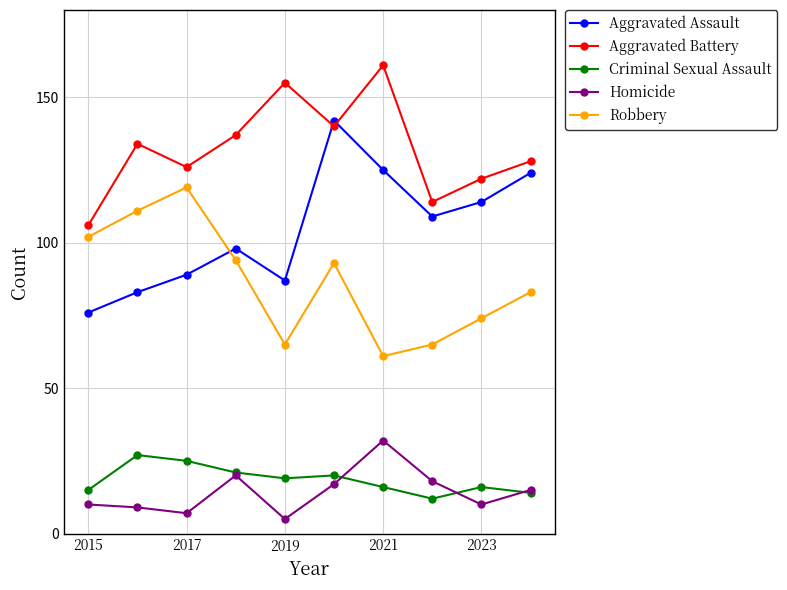

True or false: Criminal Sexual Assault and Robbery cross at least once.

False